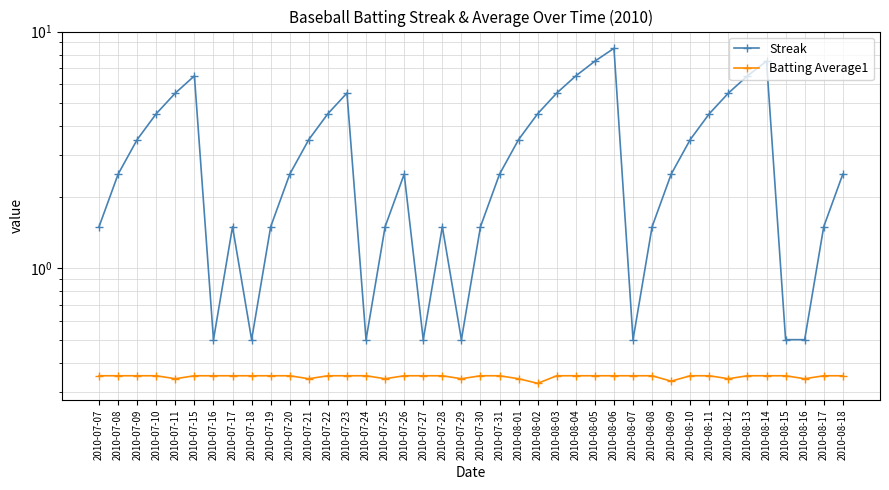

What are all the series names shown in the legend?

Streak, Batting Average1